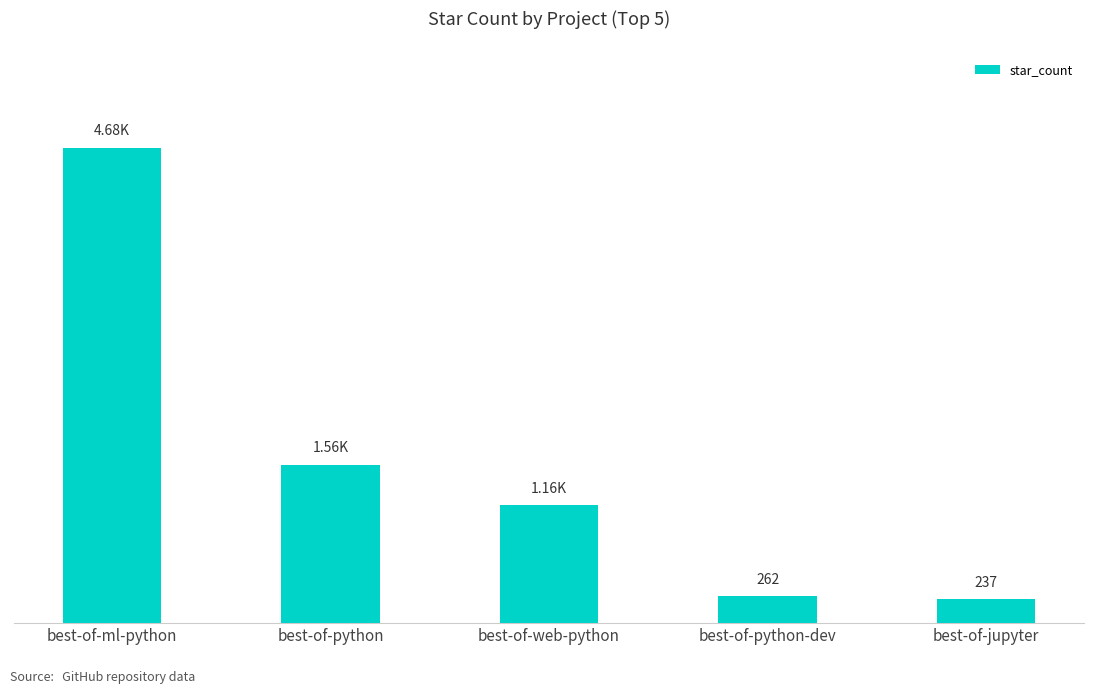

What is the sum of the values at best-of-jupyter and best-of-ml-python?

4913